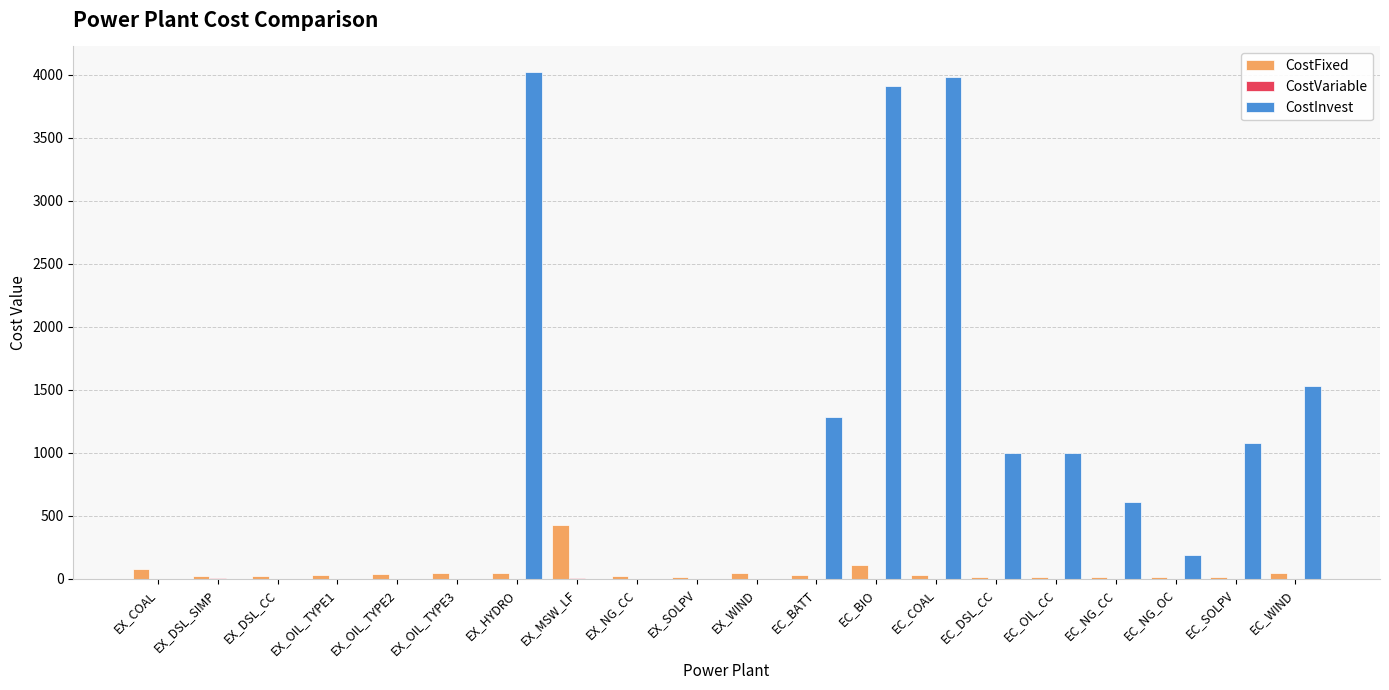

Which series changed the most between EX_WIND and EC_DSL_CC?

CostInvest